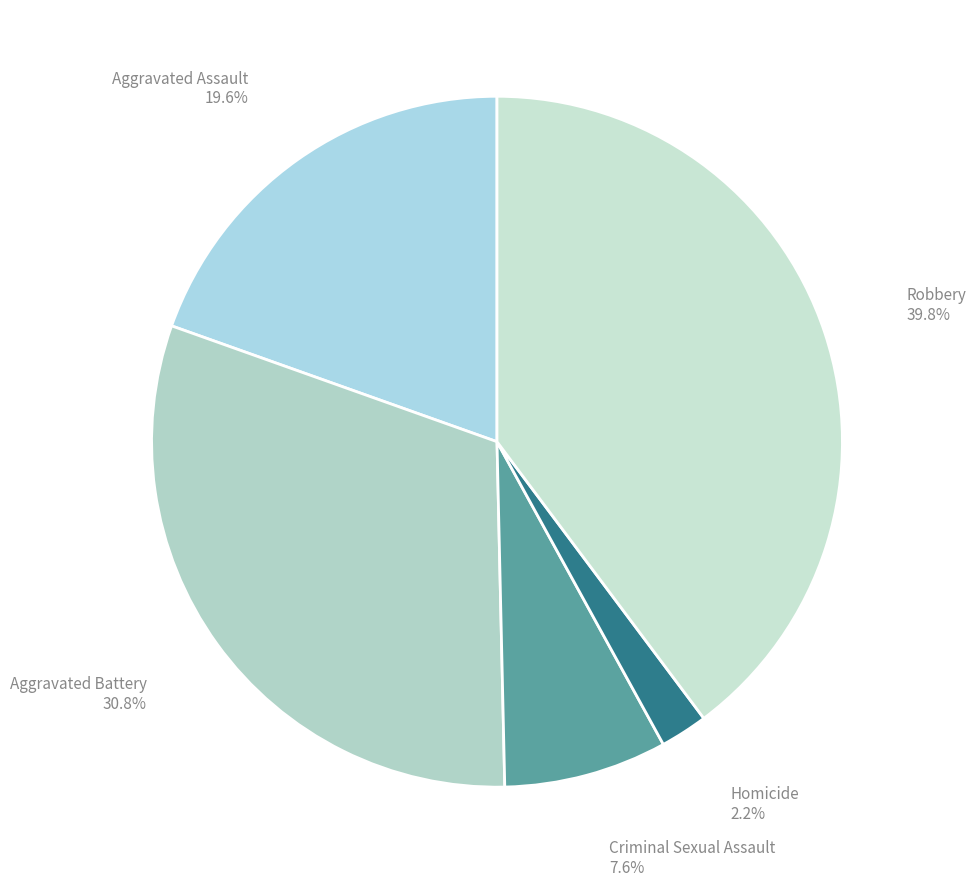

True or false: Robbery accounts for 40% of the total.

True